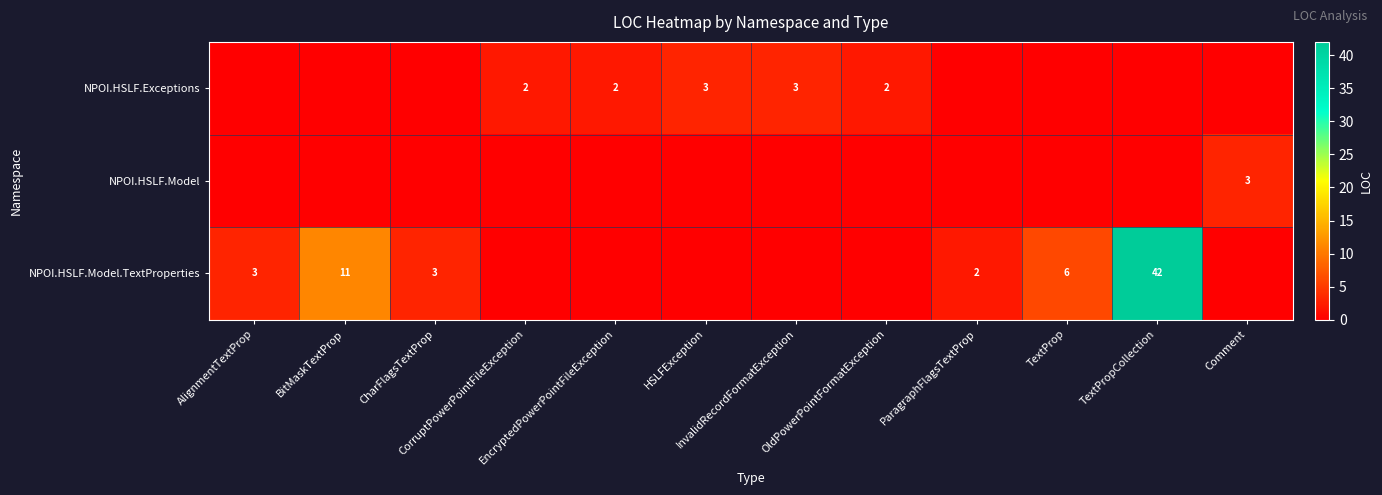

How many data points in NPOI.HSLF.Model are above 0?

1